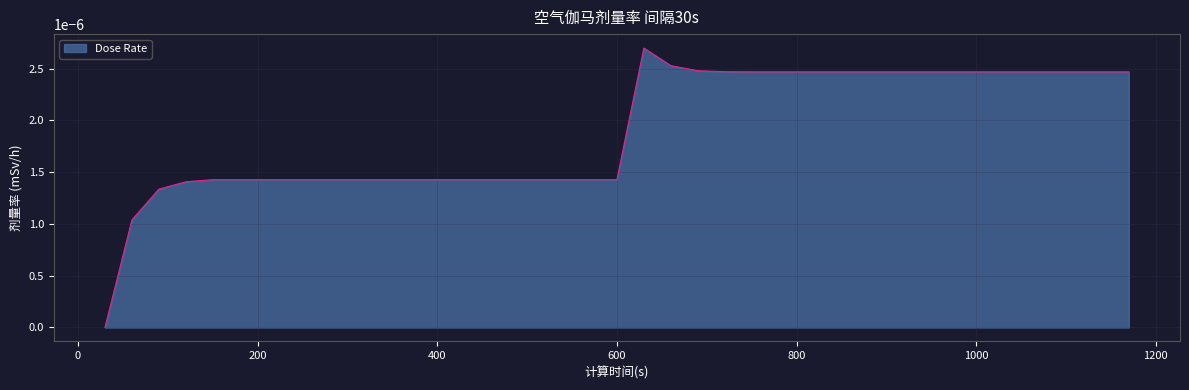

Is this an area chart (filled region under the line)?

Yes